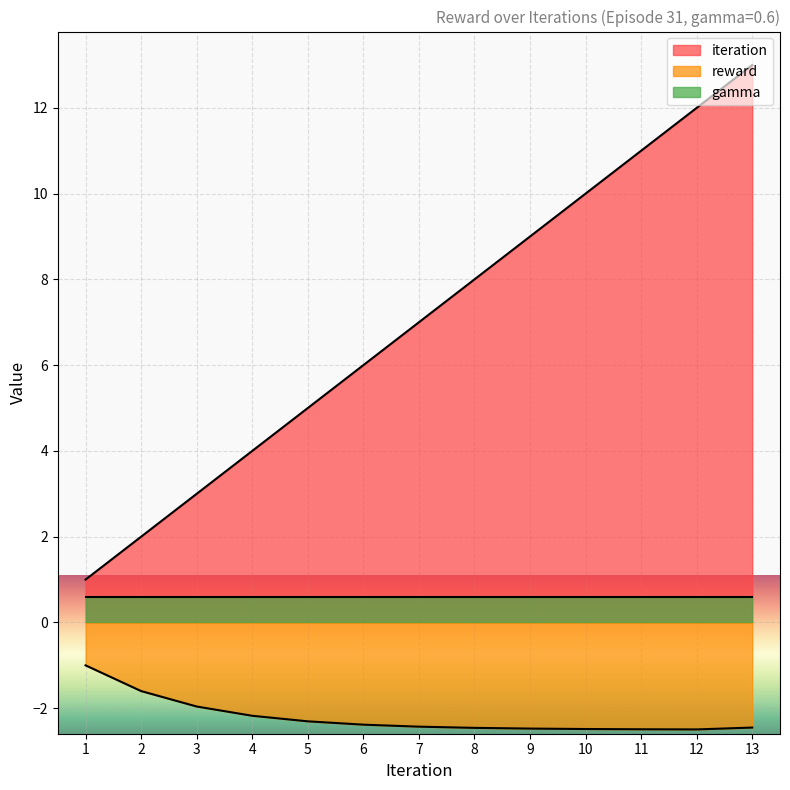

What is the difference between the highest and lowest values at 3?

5.0